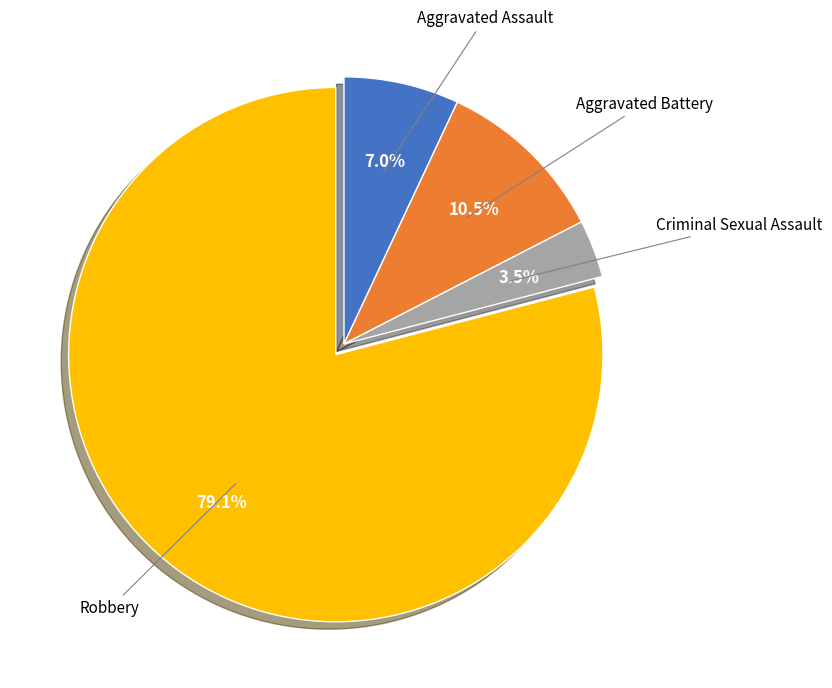

Is there any slice that represents more than half of the pie?

Yes